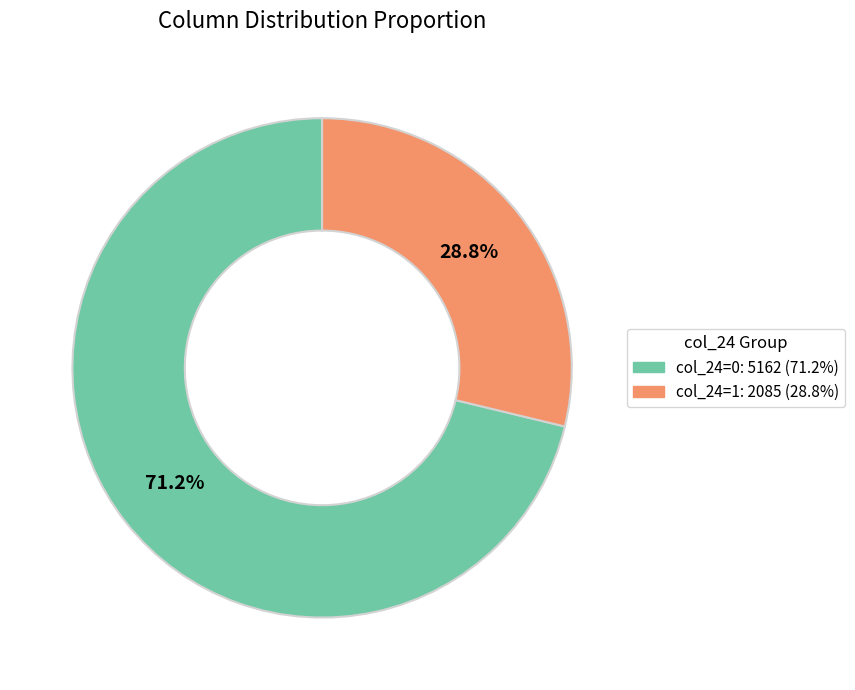

Does any single category account for the majority?

Yes